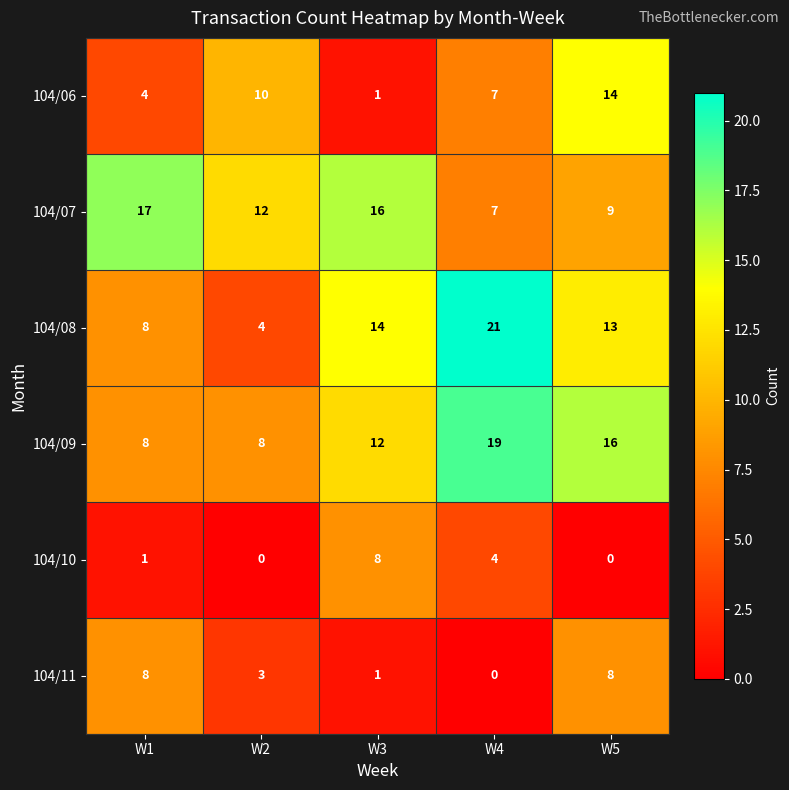

List the labels in order of 104/08 value, largest first.

W4, W3, W5, W1, W2